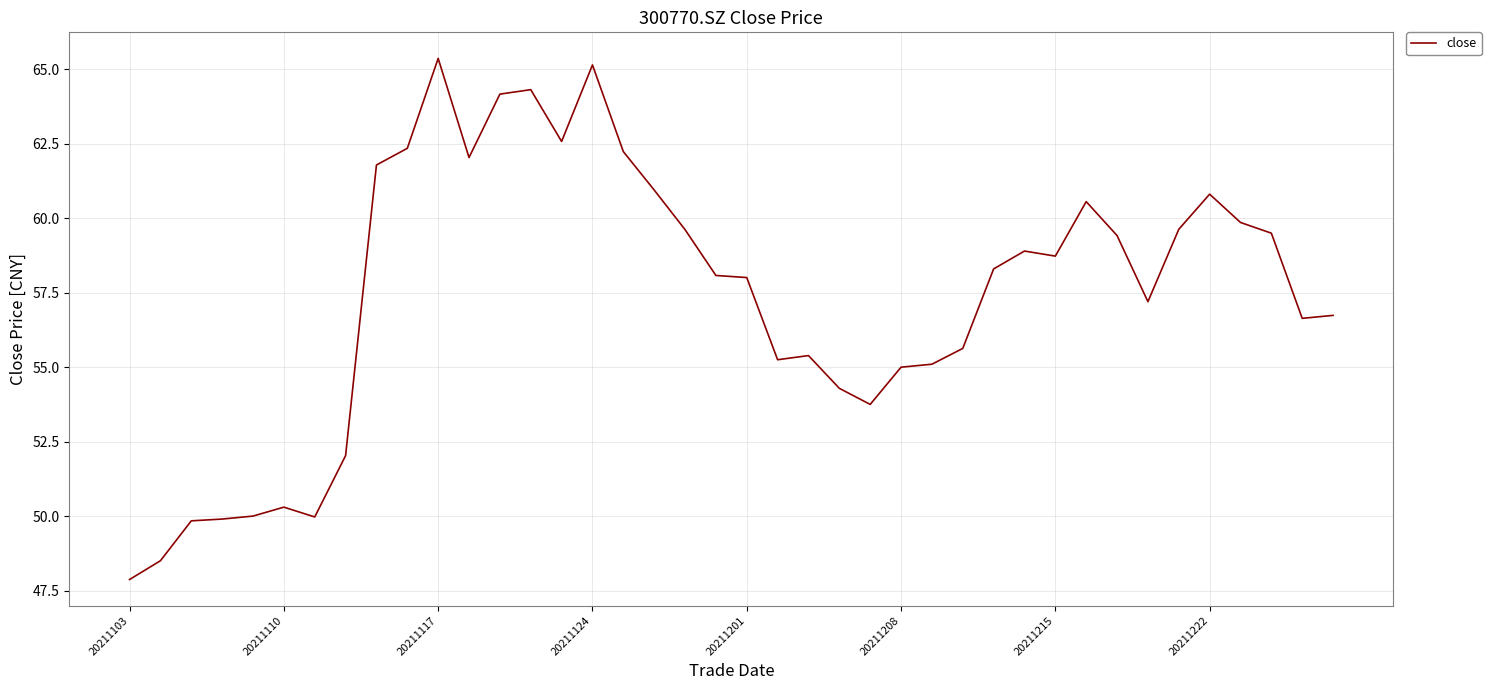

What is the minimum value shown in the chart?

47.9